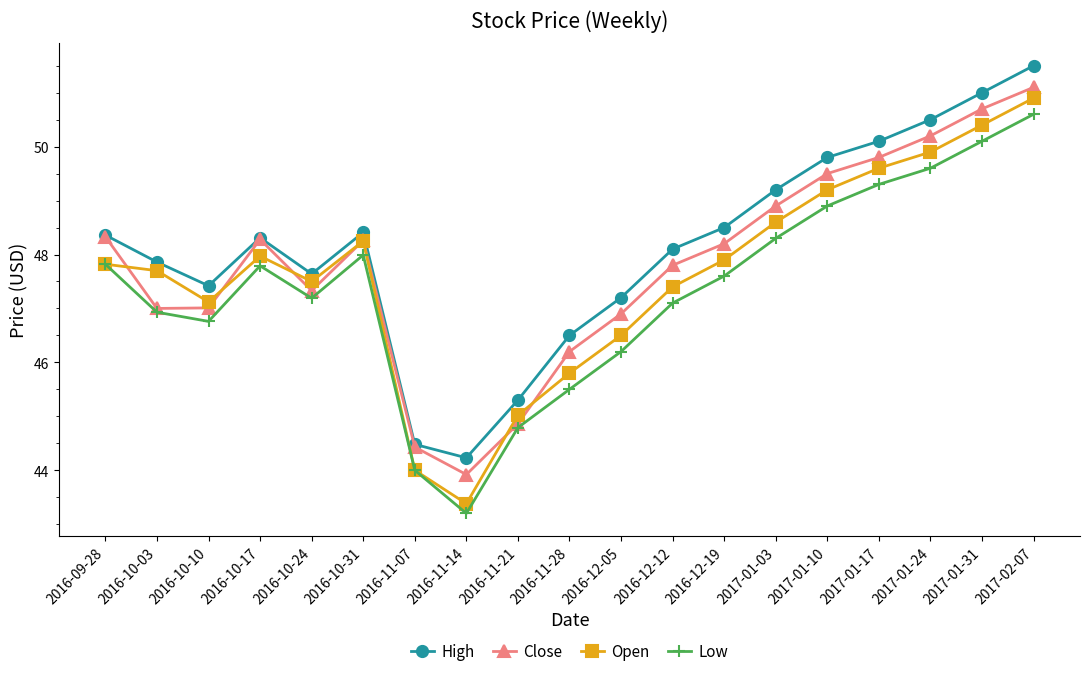

True or false: High and Low cross at least once.

False